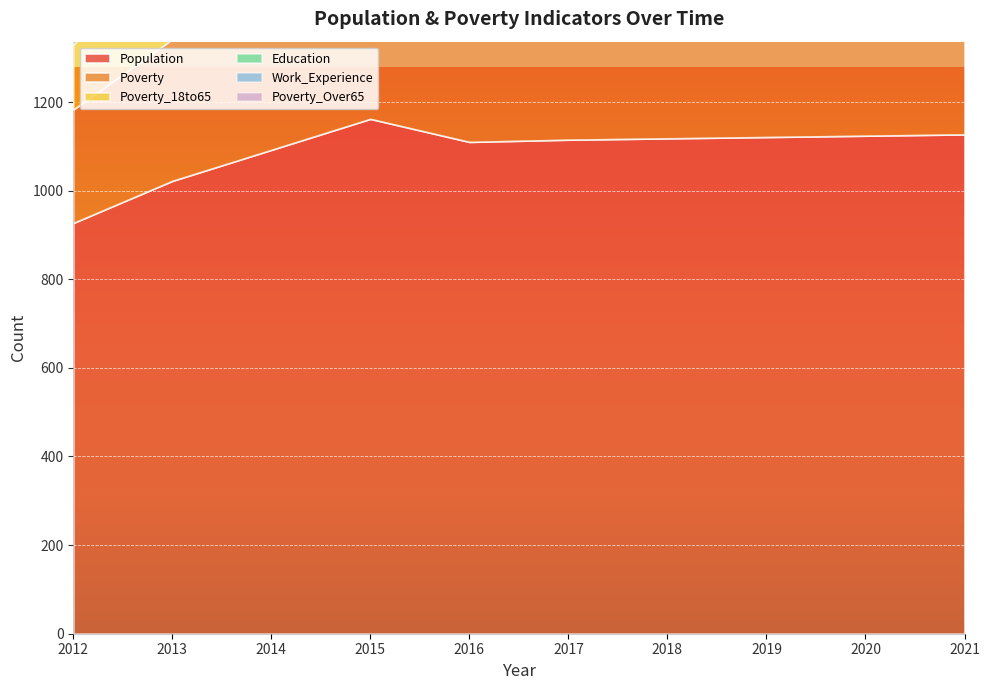

What is the value of the Poverty point at the 7th from the left?

3584